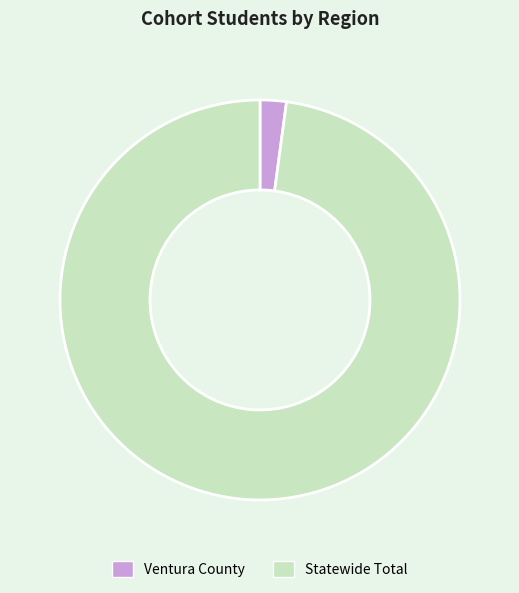

Which has a higher value, Ventura County or Statewide Total?

Statewide Total